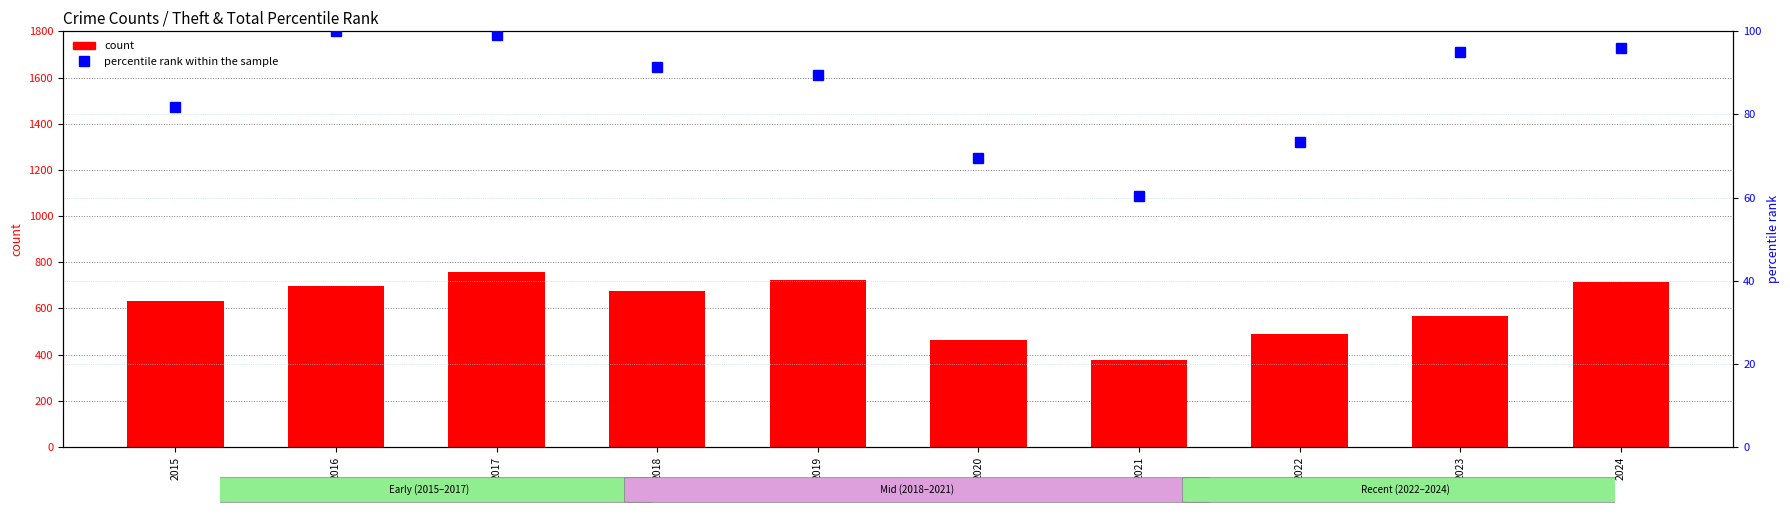

Which has a higher value, 2021 or 2018?

2018